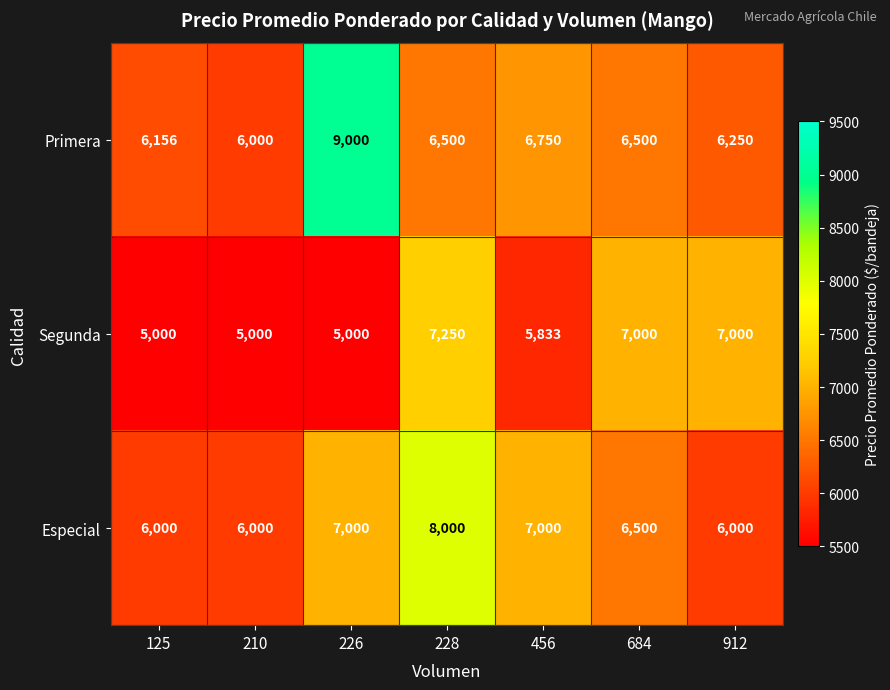

Count the number of categories in the chart.

7